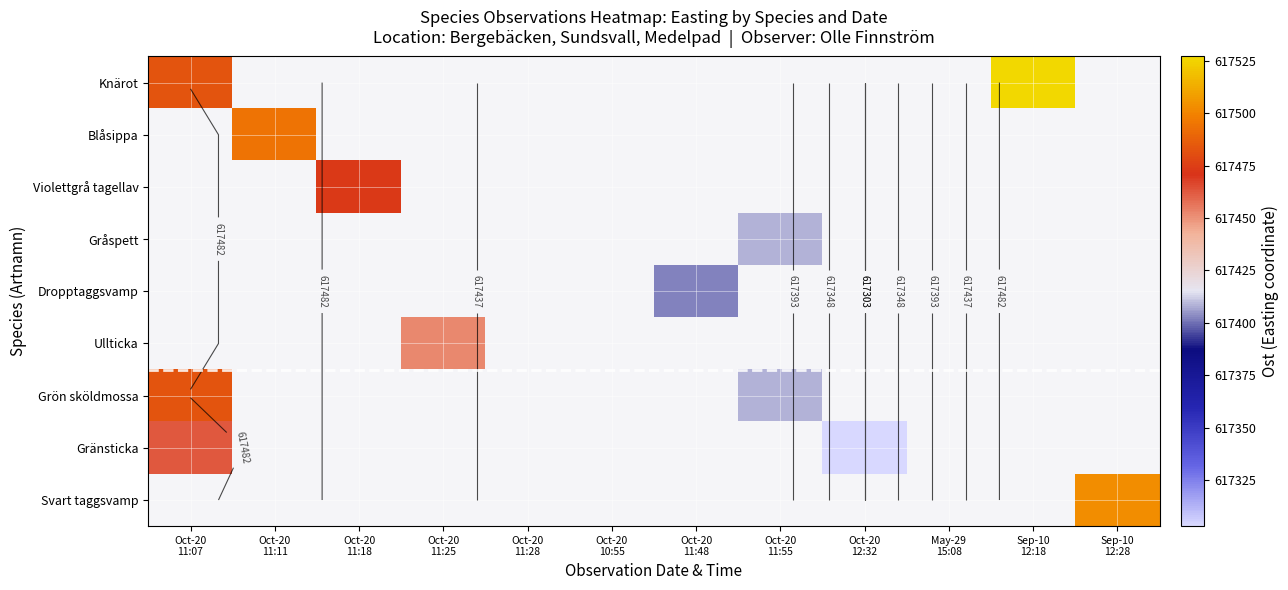

Which series has the widest spread of values?

Gränsticka